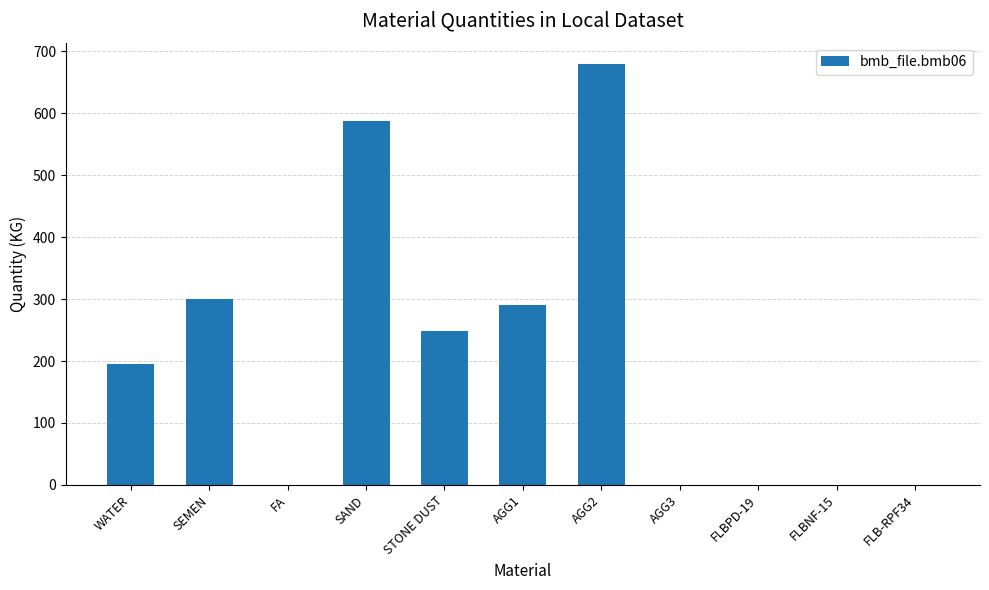

What is the greatest value displayed?

680.0